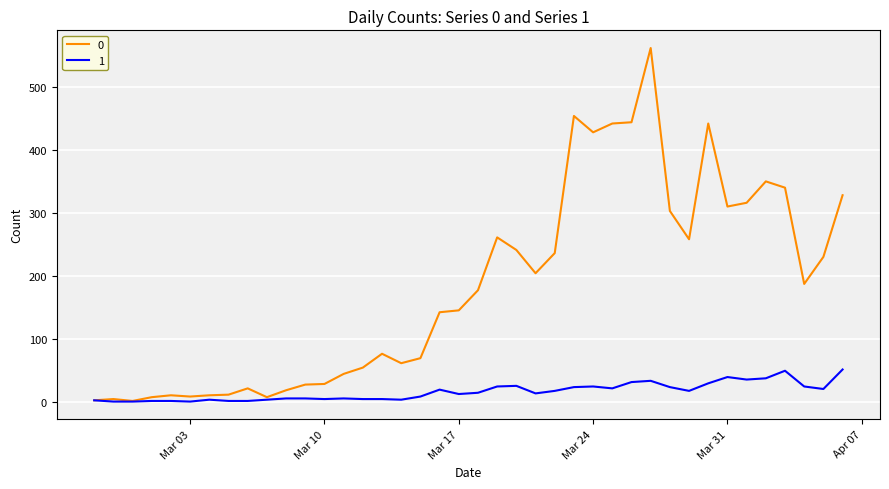

List the series in order of their peak value, lowest first.

1, 0